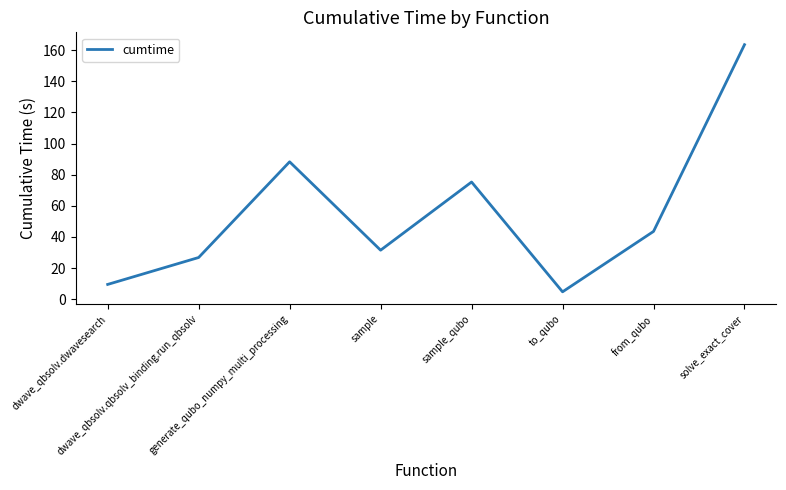

What is the average value?

55.4